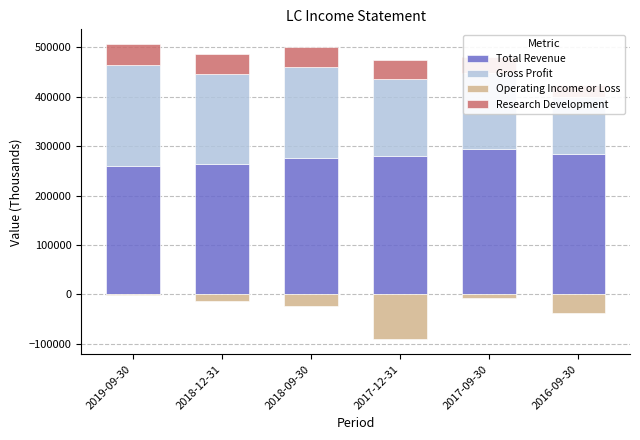

At which label does Total Revenue reach its minimum?

2019-09-30